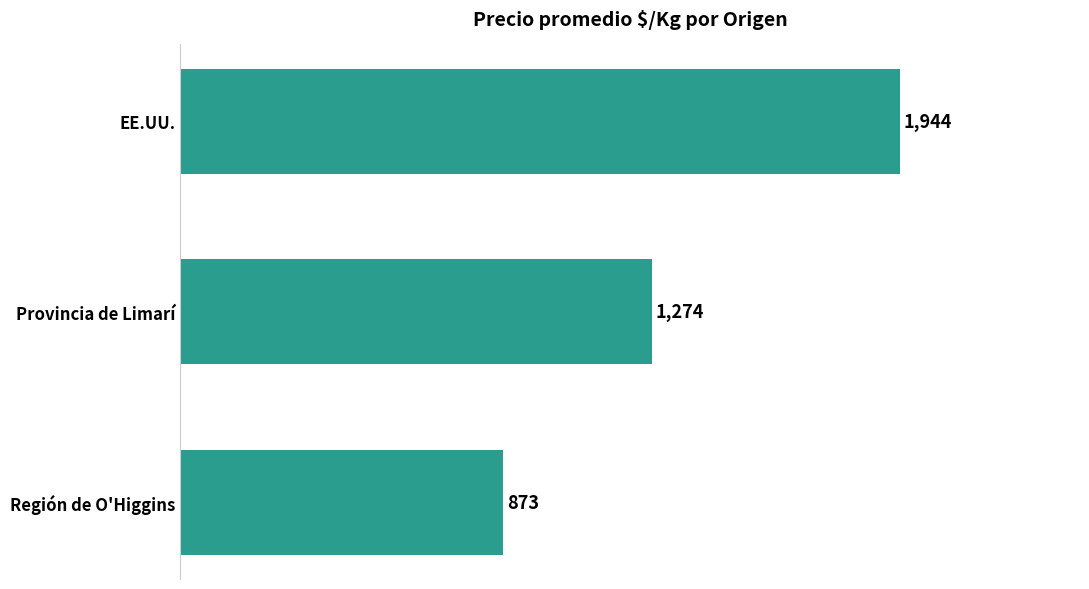

Are the bars horizontal?

Yes